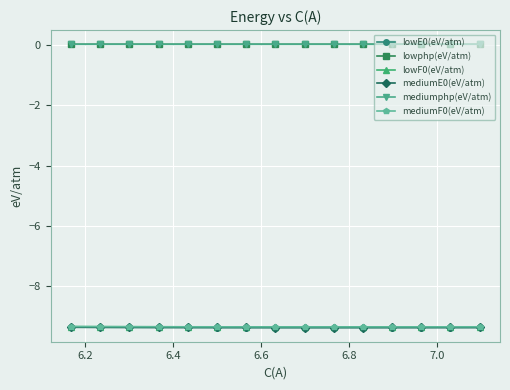

How many mediumphp(eV/atm) values are between 0 and 1?

15